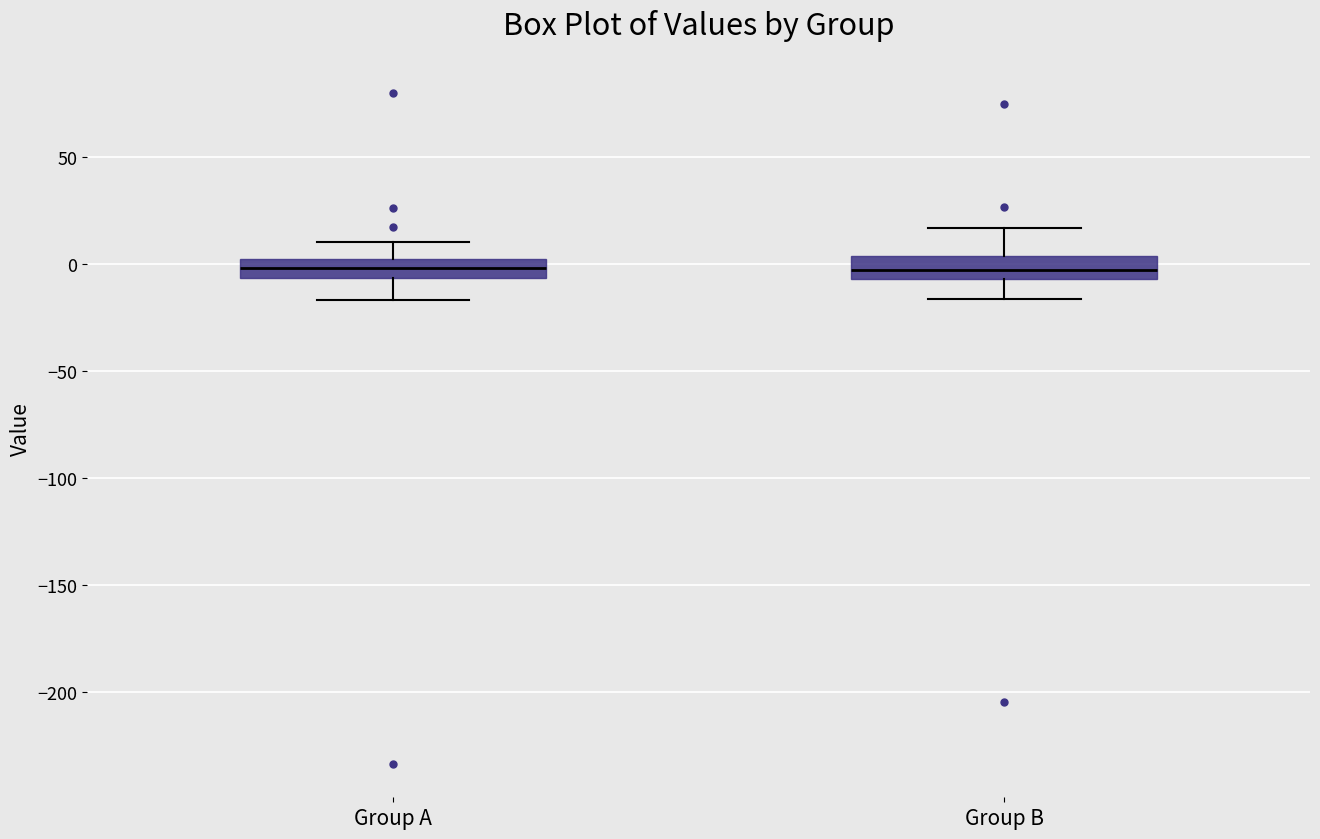

Where is the upper edge of the box for Group A on the y-axis? The values are not printed on the chart, so give them approximately, as read against the axis.

0